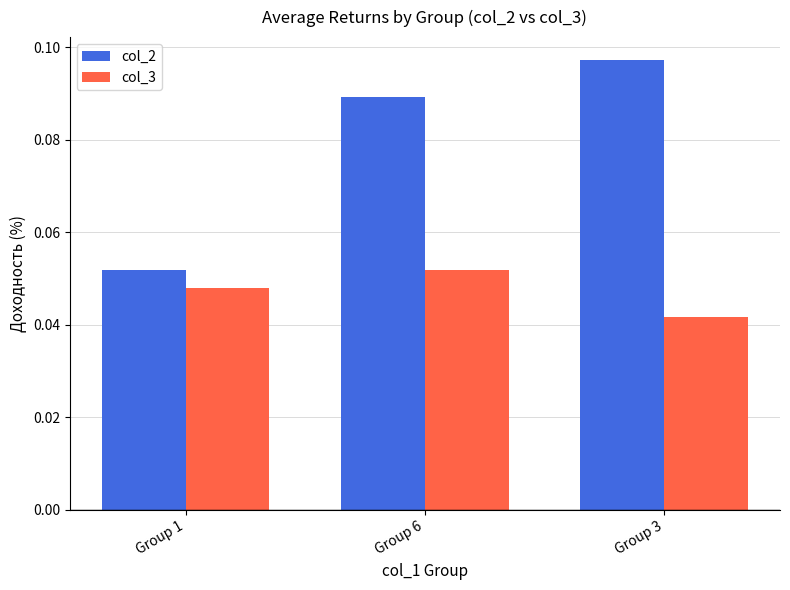

Rank the categories by col_3 value from highest to lowest.

Group 6, Group 1, Group 3